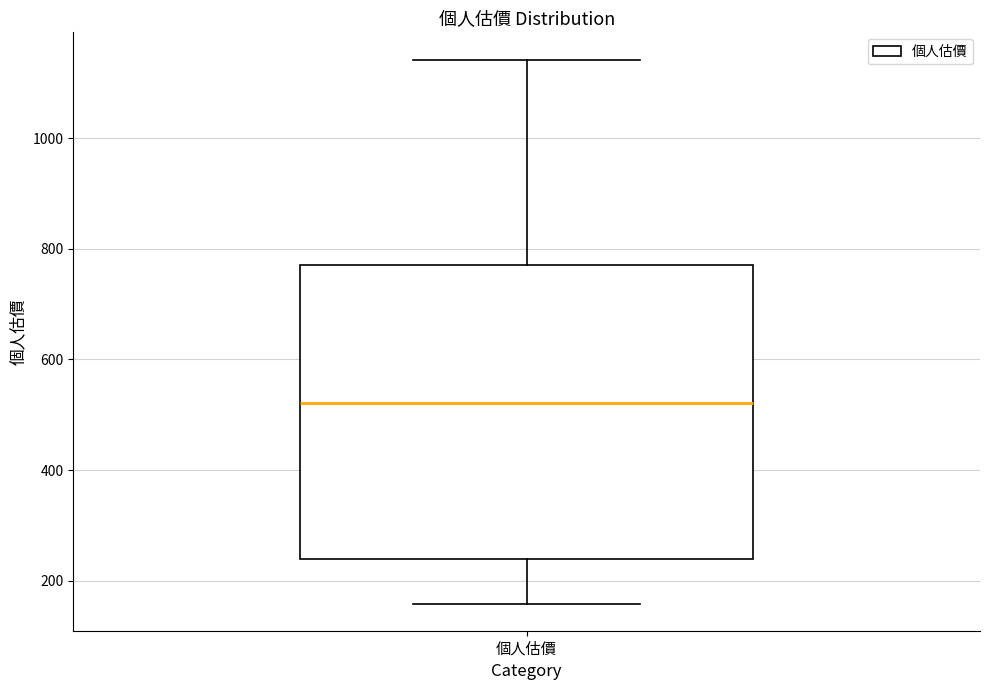

Read this box plot against the y-axis: the position of the median line, the range covered by the box, and the ends of both whiskers. The values are not printed on the chart, so give them approximately, as read against the axis.

median 520, box 240 to 780, whiskers 160 to 1140